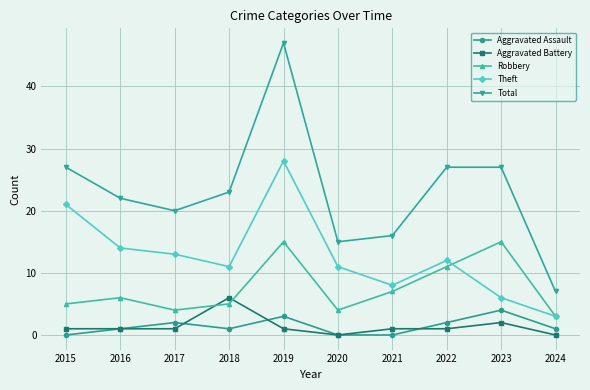

What are all the series names shown in the legend?

Aggravated Assault, Aggravated Battery, Robbery, Theft, Total